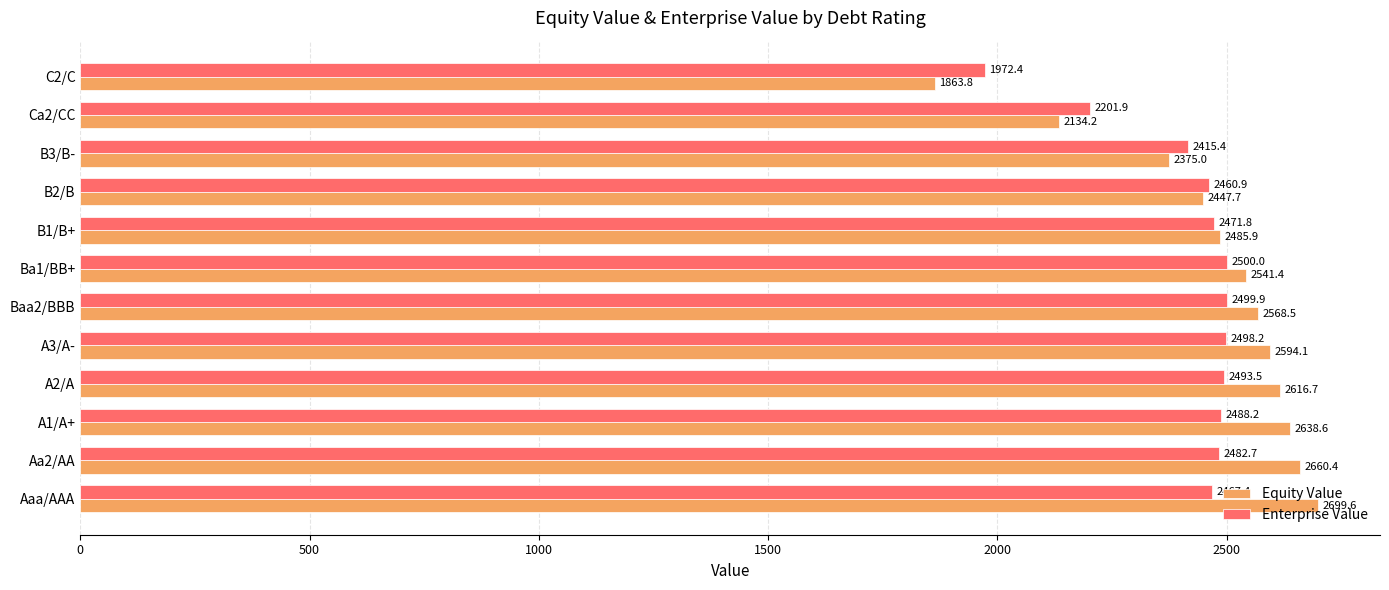

The Enterprise Value series shows 2467.4 at Aaa/AAA. True or false?

True